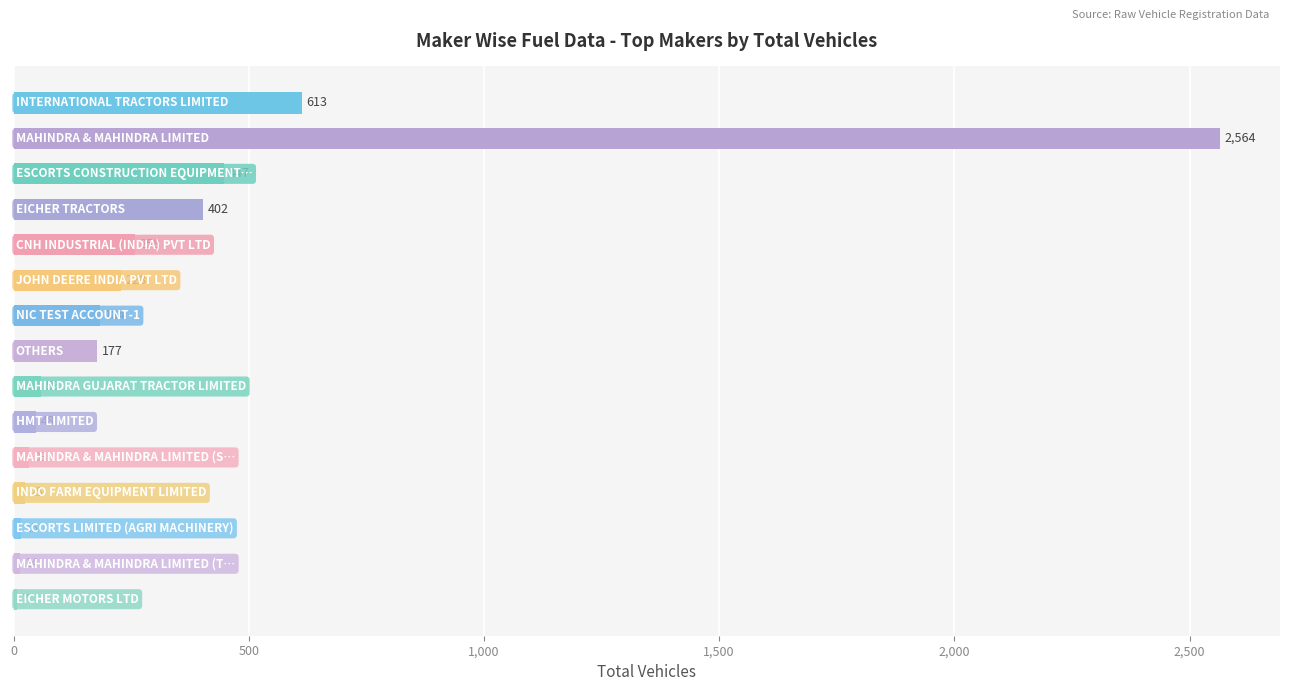

What is the sum of all values?

5074